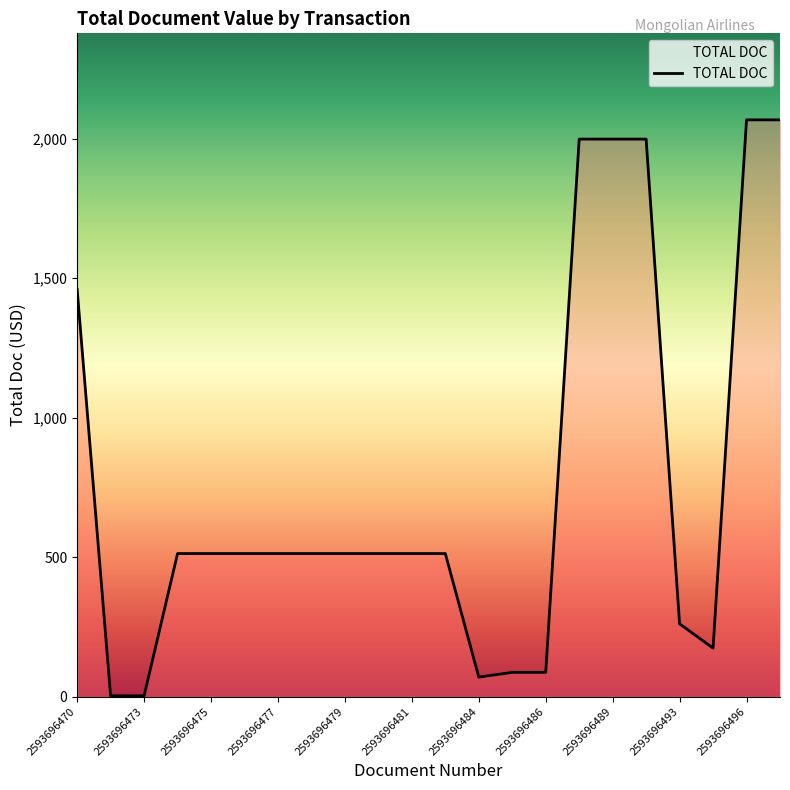

What is the difference between the maximum and minimum values?

2065